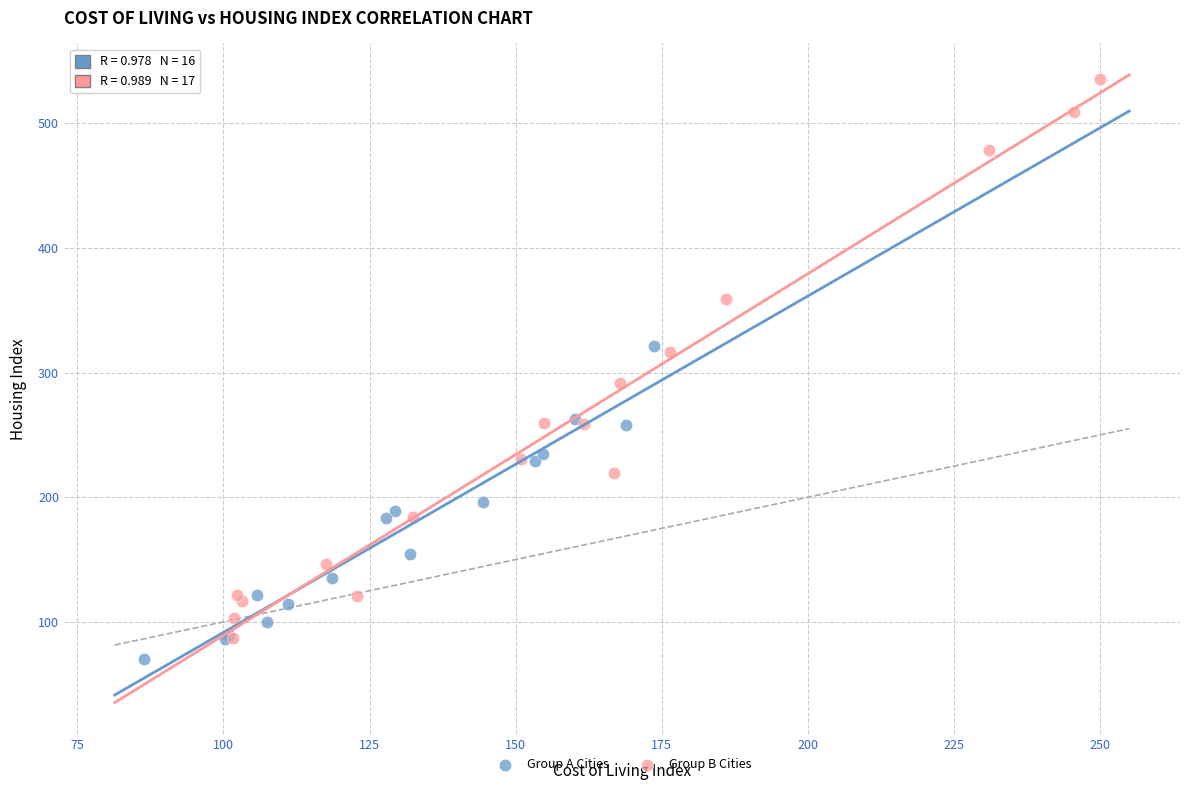

Which series reaches the maximum Y coordinate?

Group B Cities